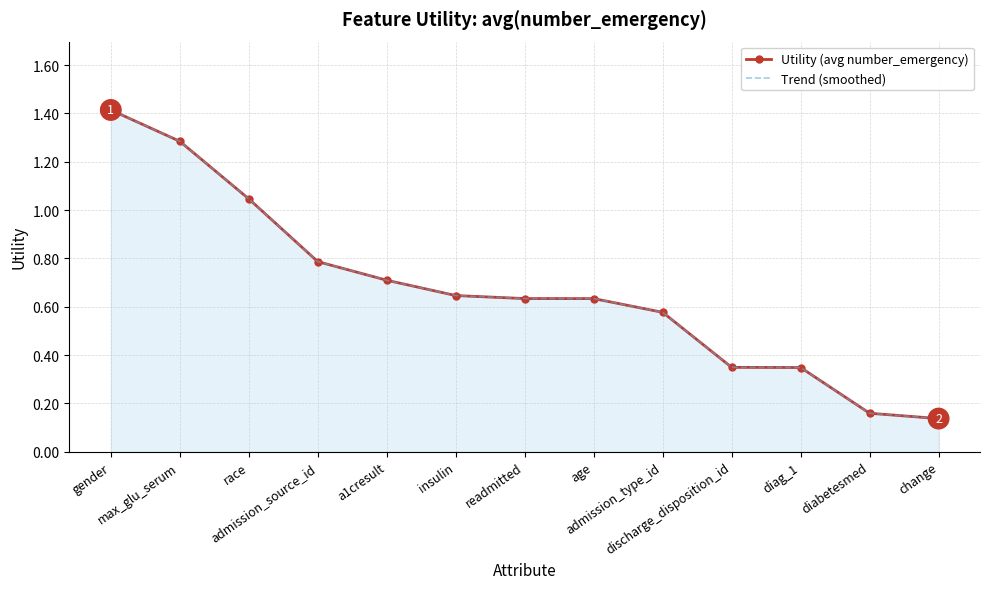

What is the smallest value displayed?

0.1